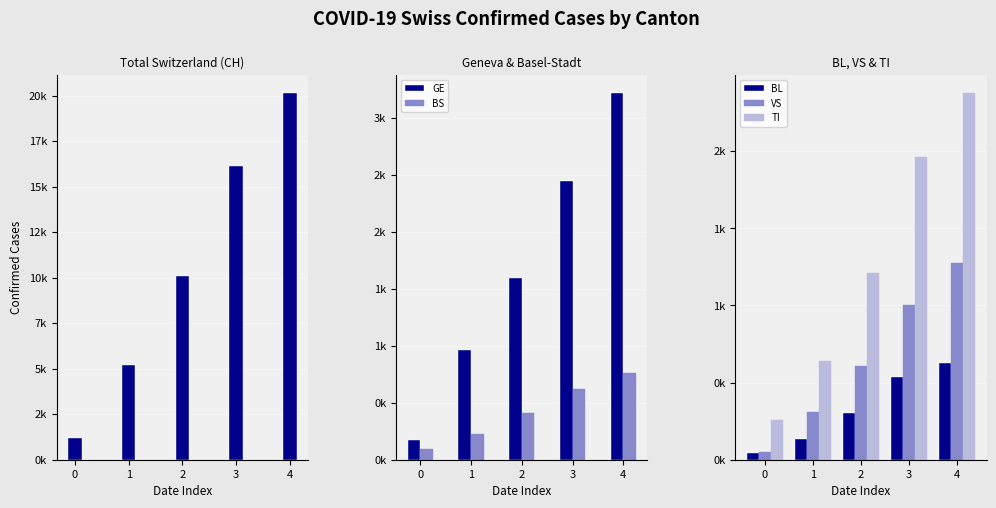

What is the value of the BS bar at the 4th from the left?

621